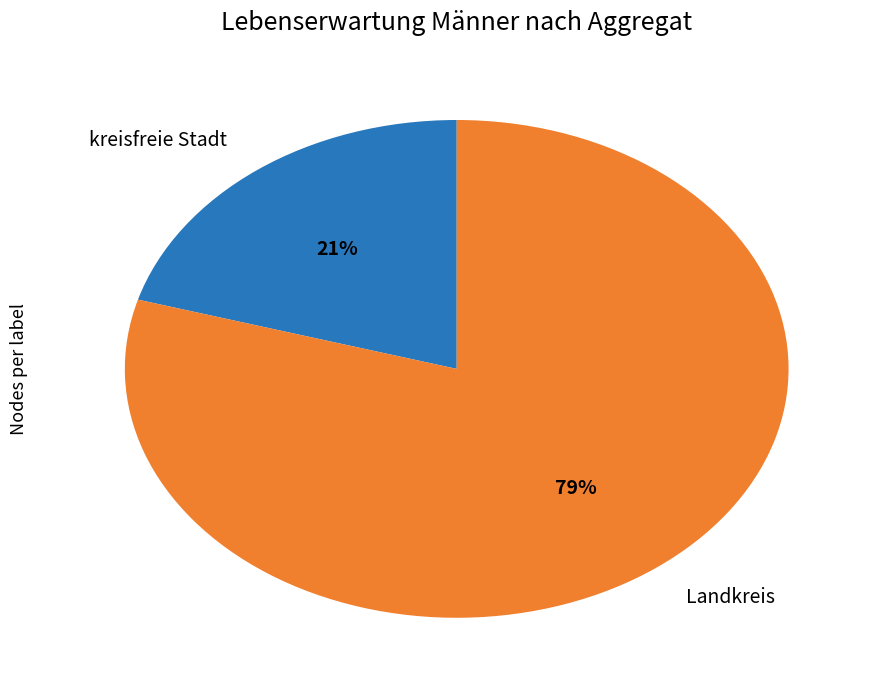

How many segments does this pie chart have?

2